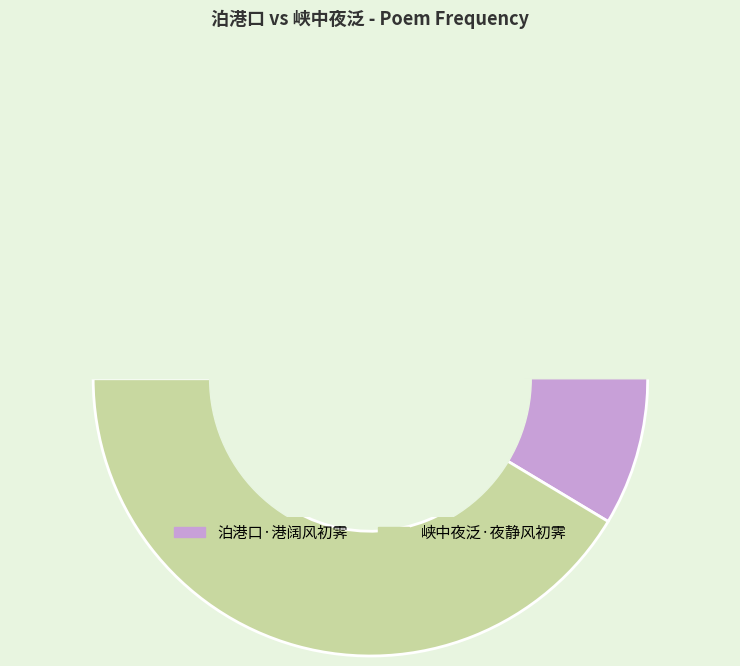

Combined, do 泊港口·港阔风初霁 and 峡中夜泛·夜静风初霁 account for over 50%?

Yes